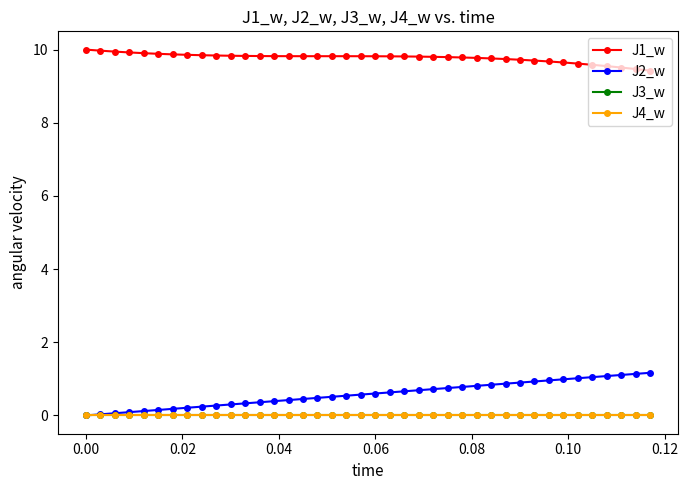

Is this an area chart (filled region under the line)?

No